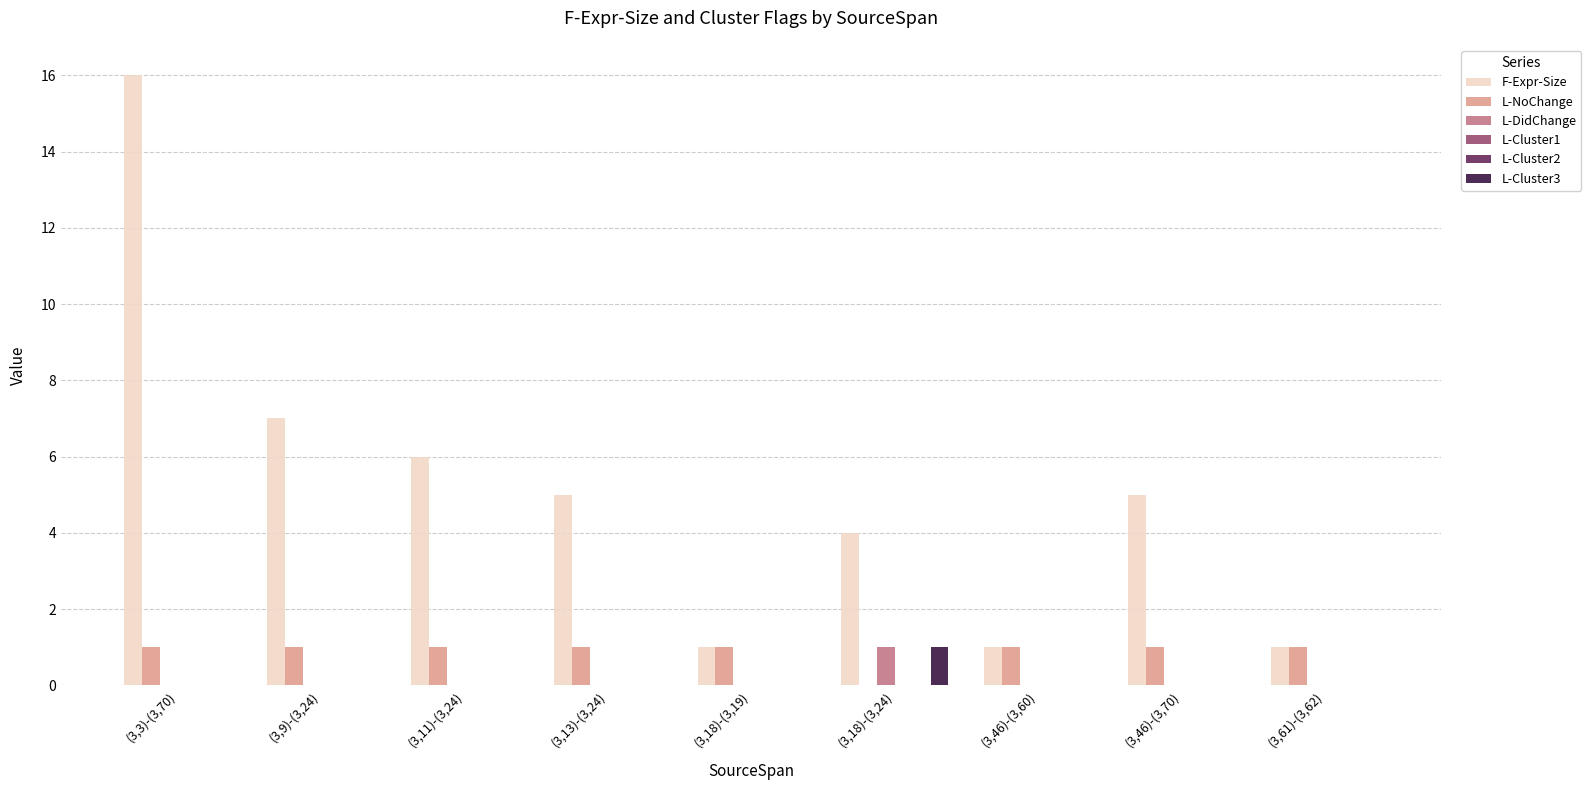

Which has a higher value, (3,46)-(3,60) or (3,18)-(3,24)?

(3,18)-(3,24)